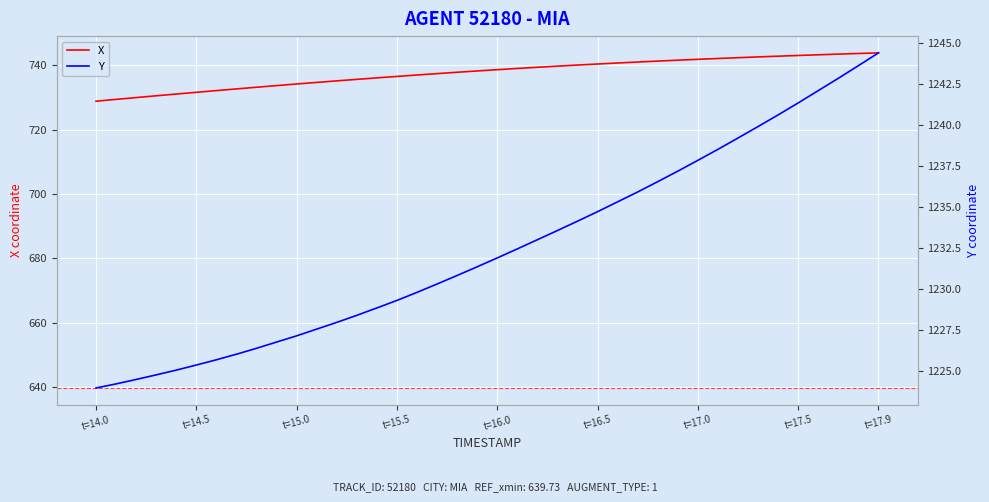

True or false: X and Y intersect in this chart.

False